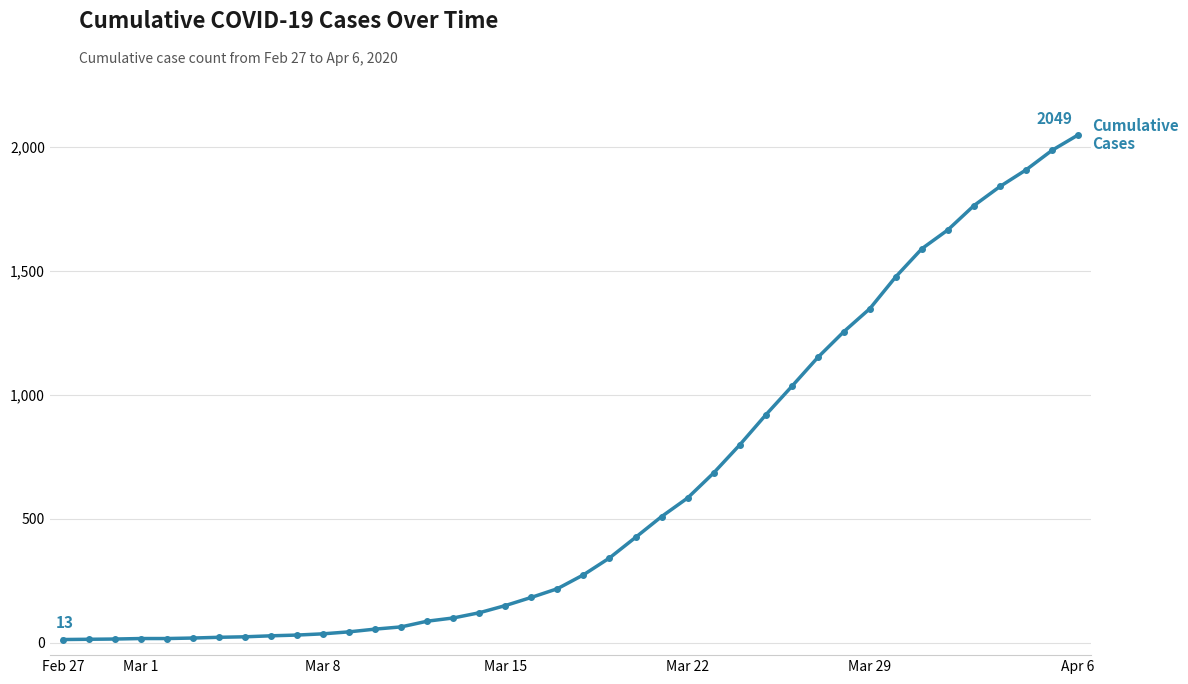

What is the minimum value shown in the chart?

13